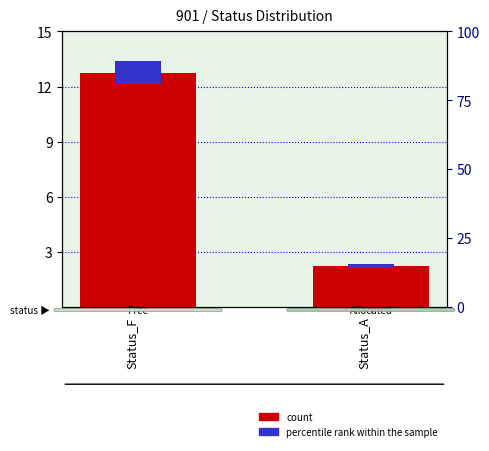

Read the percentile rank within the sample value at Status_F.

1.3